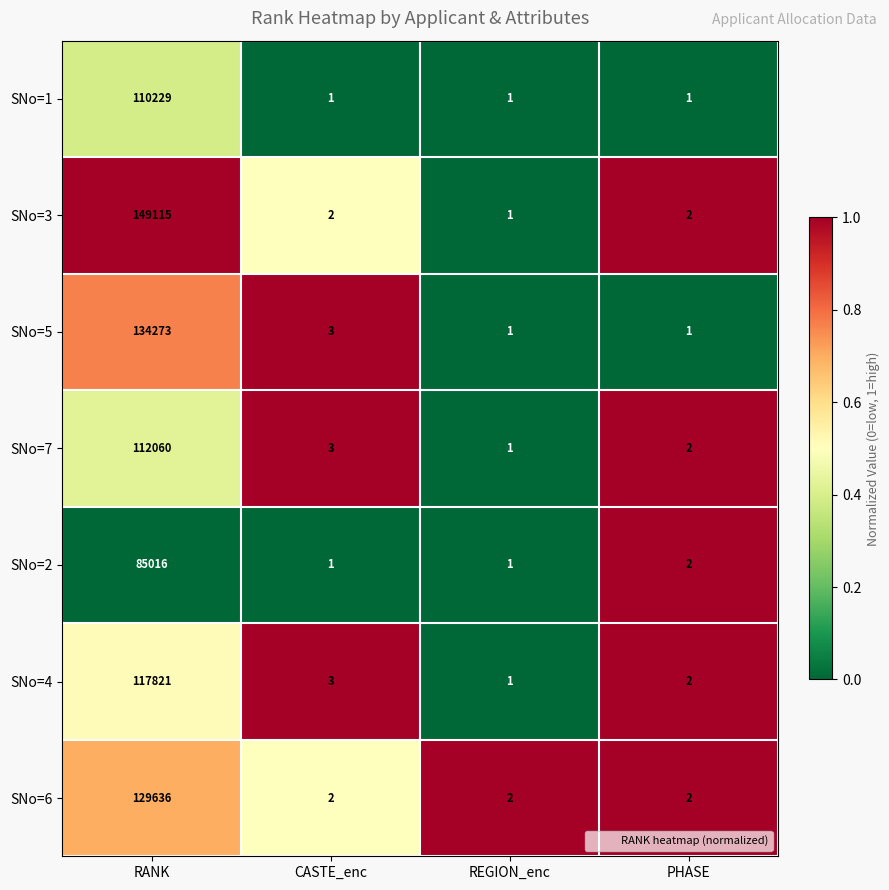

Reading left to right, list all the values displayed in this chart.

SNo=1: RANK=110229	CASTE_enc=1	REGION_enc=1	PHASE=1
SNo=3: RANK=149115	CASTE_enc=2	REGION_enc=1	PHASE=2
SNo=5: RANK=134273	CASTE_enc=3	REGION_enc=1	PHASE=1
SNo=7: RANK=112060	CASTE_enc=3	REGION_enc=1	PHASE=2
SNo=2: RANK=85016	CASTE_enc=1	REGION_enc=1	PHASE=2
SNo=4: RANK=117821	CASTE_enc=3	REGION_enc=1	PHASE=2
SNo=6: RANK=129636	CASTE_enc=2	REGION_enc=2	PHASE=2